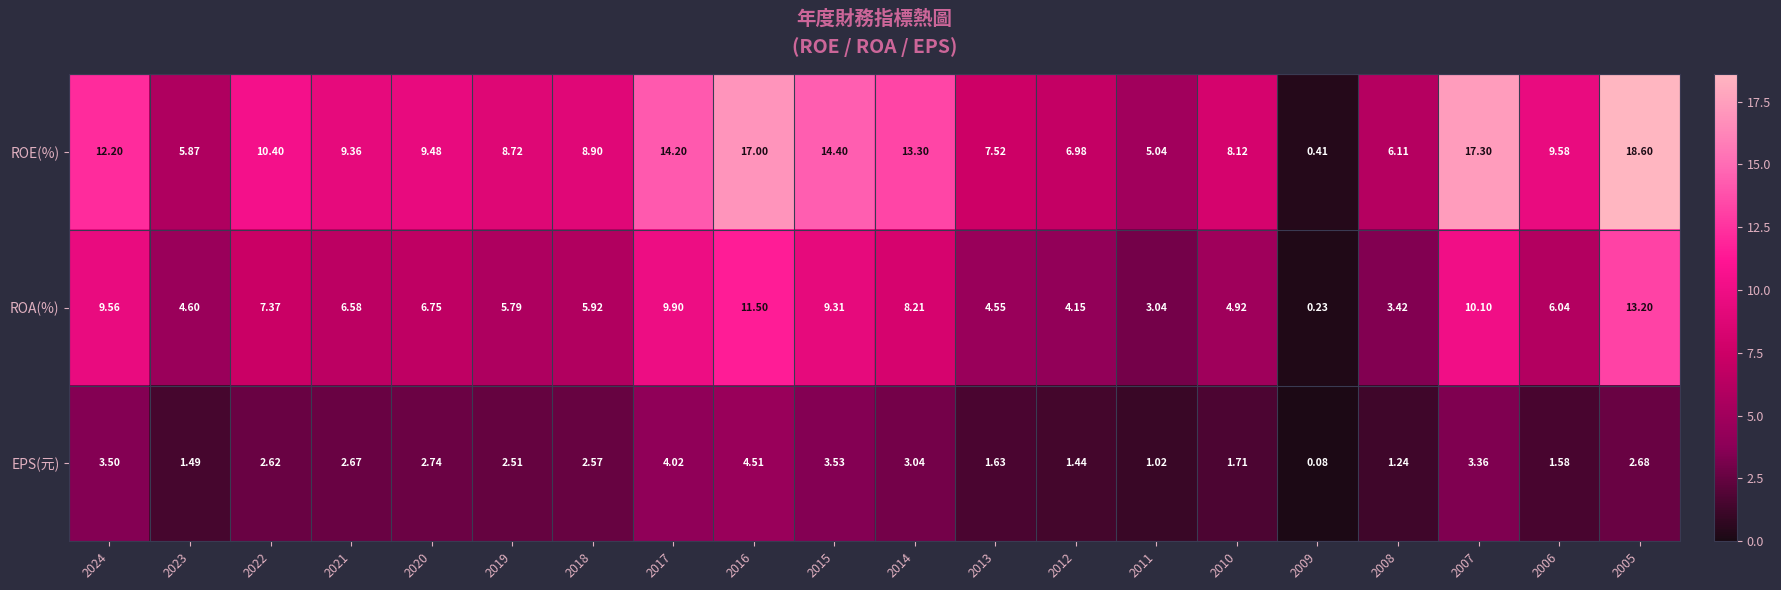

Which series has the widest spread of values?

ROE(%)